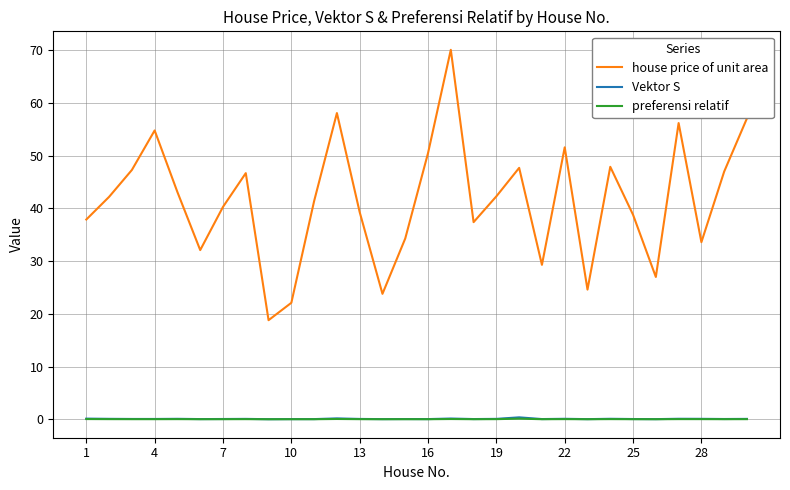

Which series has the largest total across all categories?

house price of unit area